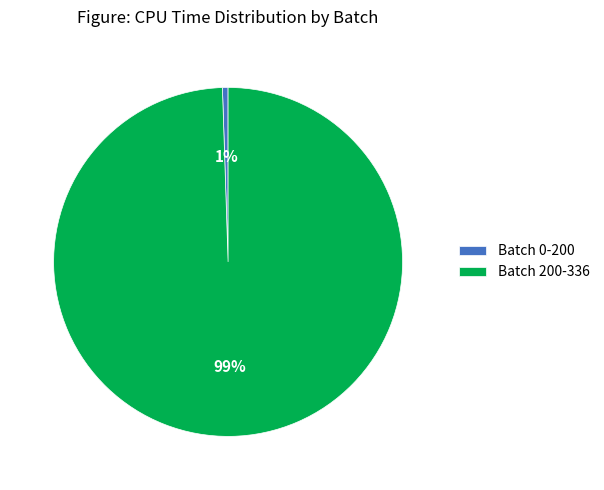

Between Batch 200-336 and Batch 0-200, which is larger?

Batch 200-336